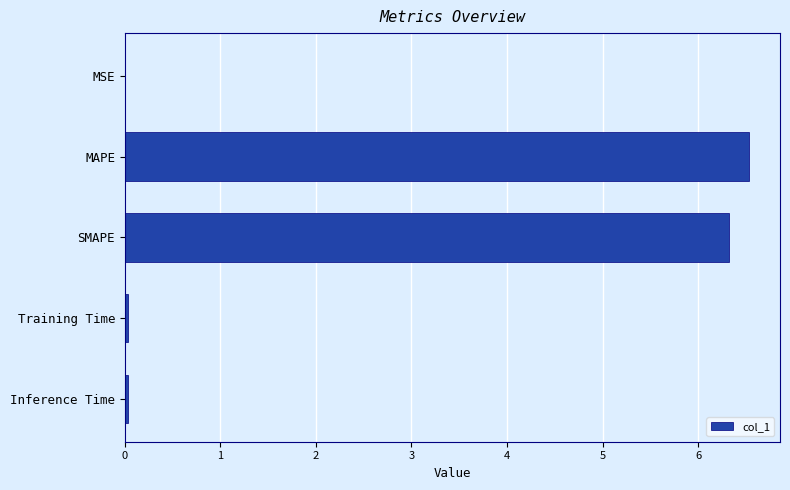

What is the sum of all values?

12.9